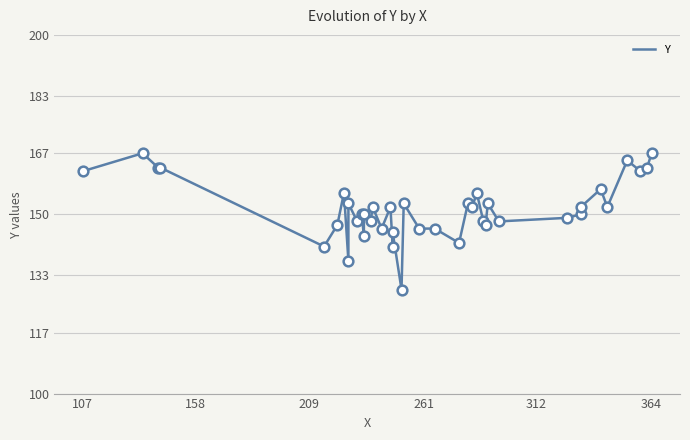

Reading left to right, transcribe all the data shown in this chart.

162	167	163	163	141	147	156	137	153	148	150	144	150	148	152	146	152	141	145	129	153	146	146	142	153	152	156	148	147	153	148	149	150	152	157	152	165	162	163	167